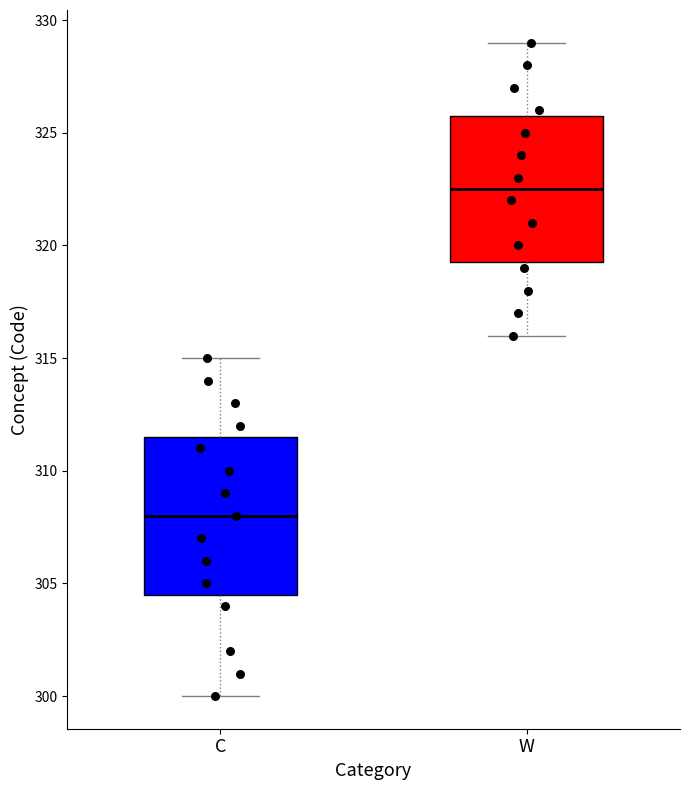

Where is the lower edge of the box for C on the y-axis? The values are not printed on the chart, so give them approximately, as read against the axis.

304.5